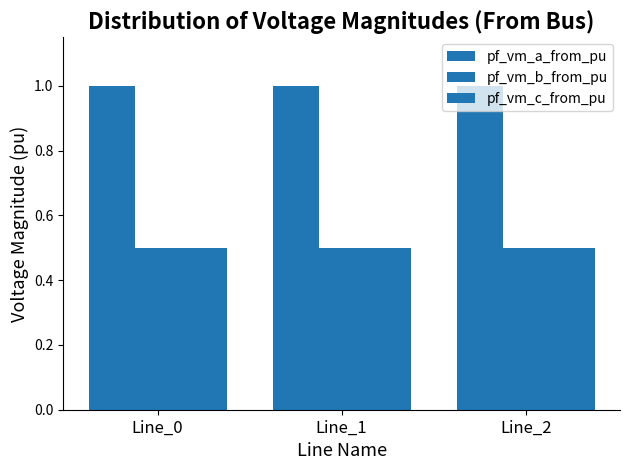

What is the value of the pf_vm_b_from_pu bar at the 1st from the left?

0.5